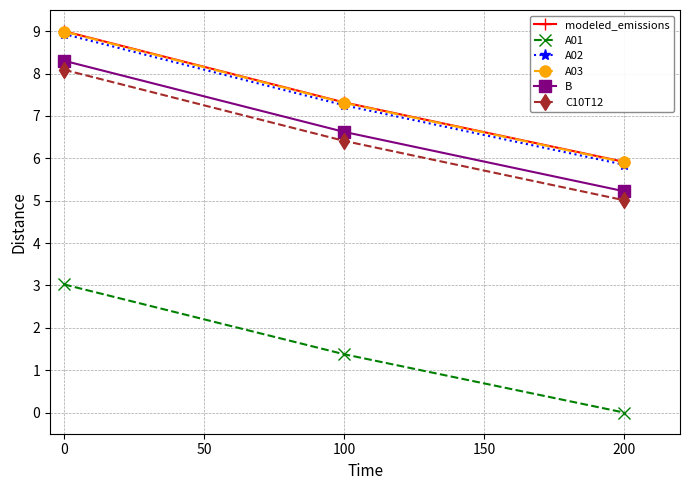

What is the total value across all series at 100?

36.3